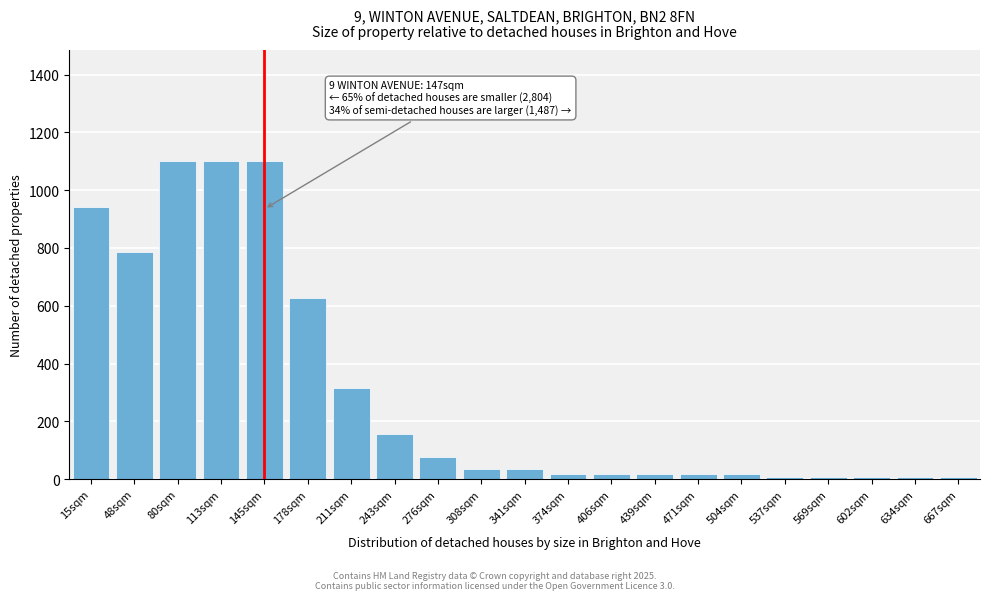

Reading right to left, list all the values displayed in this chart.

8	8	8	8	8	17	17	17	17	17	34	34	78	157	314	628	1100	1100	1100	785	942